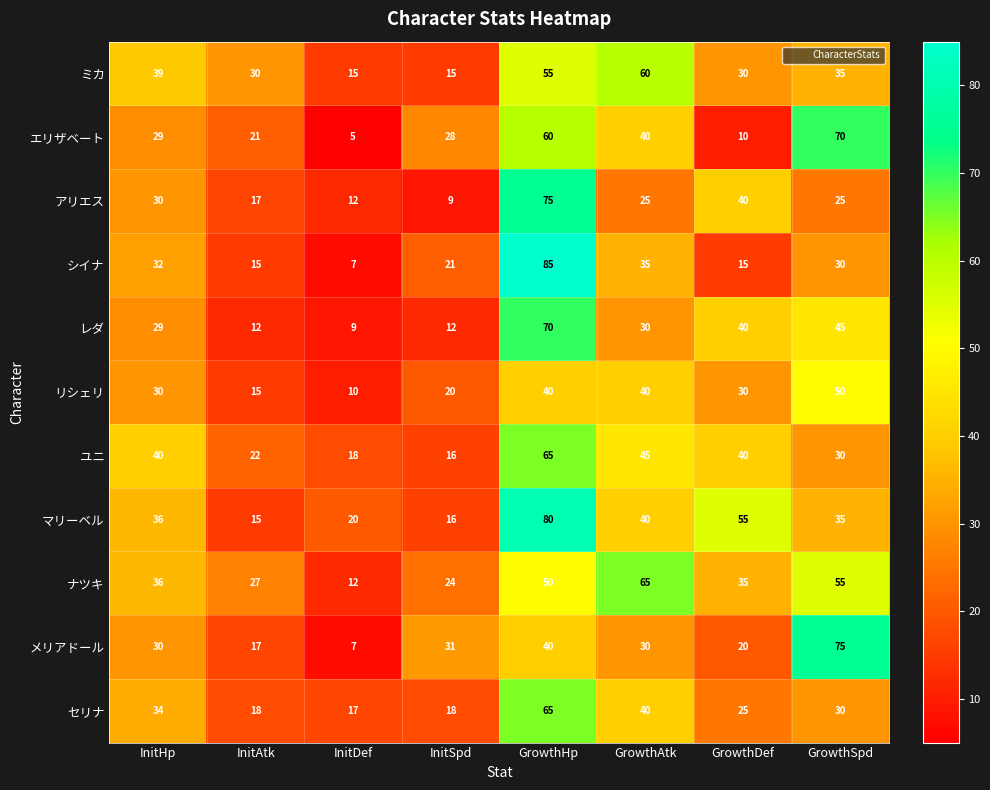

The value of シイナ at GrowthHp is 85. True or false?

True